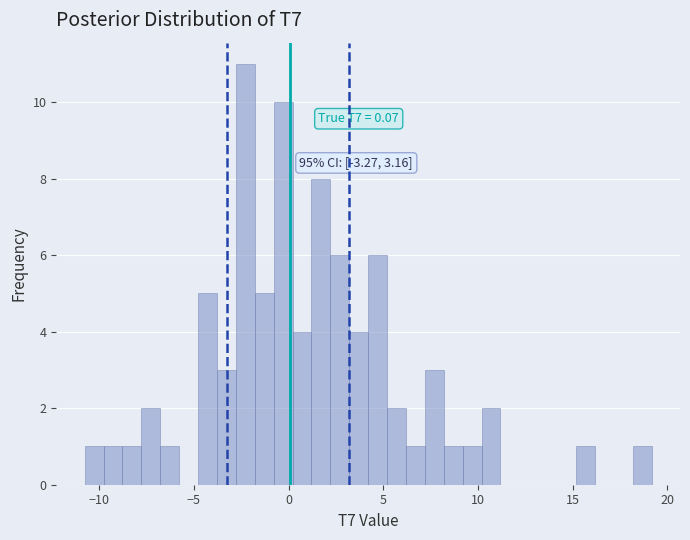

Around what value on the x-axis is the tallest bar? Give the approximate position of its centre, as read against the axis.

-2.5